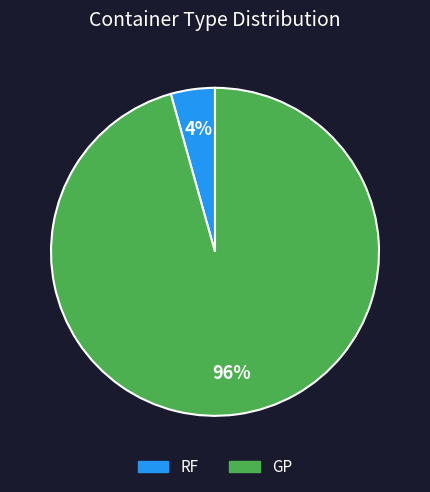

Which slice is the smallest?

RF